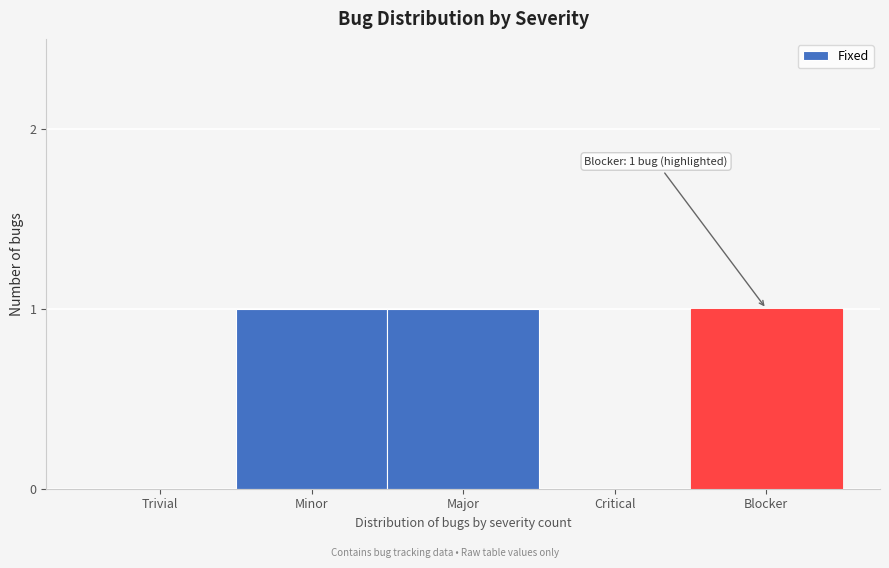

Reading right to left, what are all the values shown in this chart?

Blocker=1	Critical=0	Major=1	Minor=1	Trivial=0